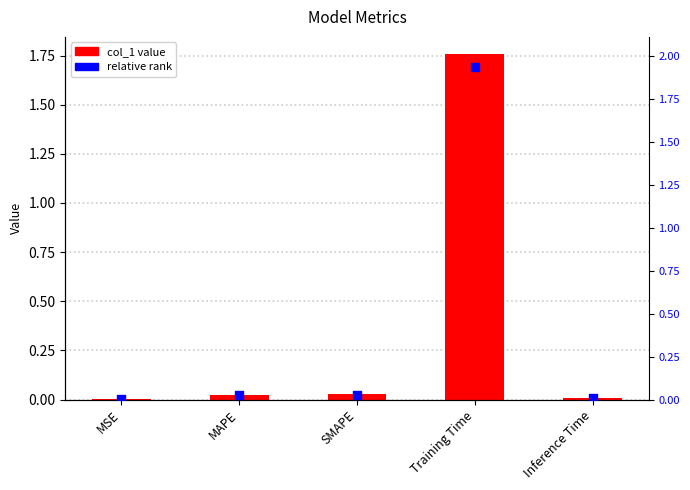

Which series reaches the minimum Y coordinate?

col_1